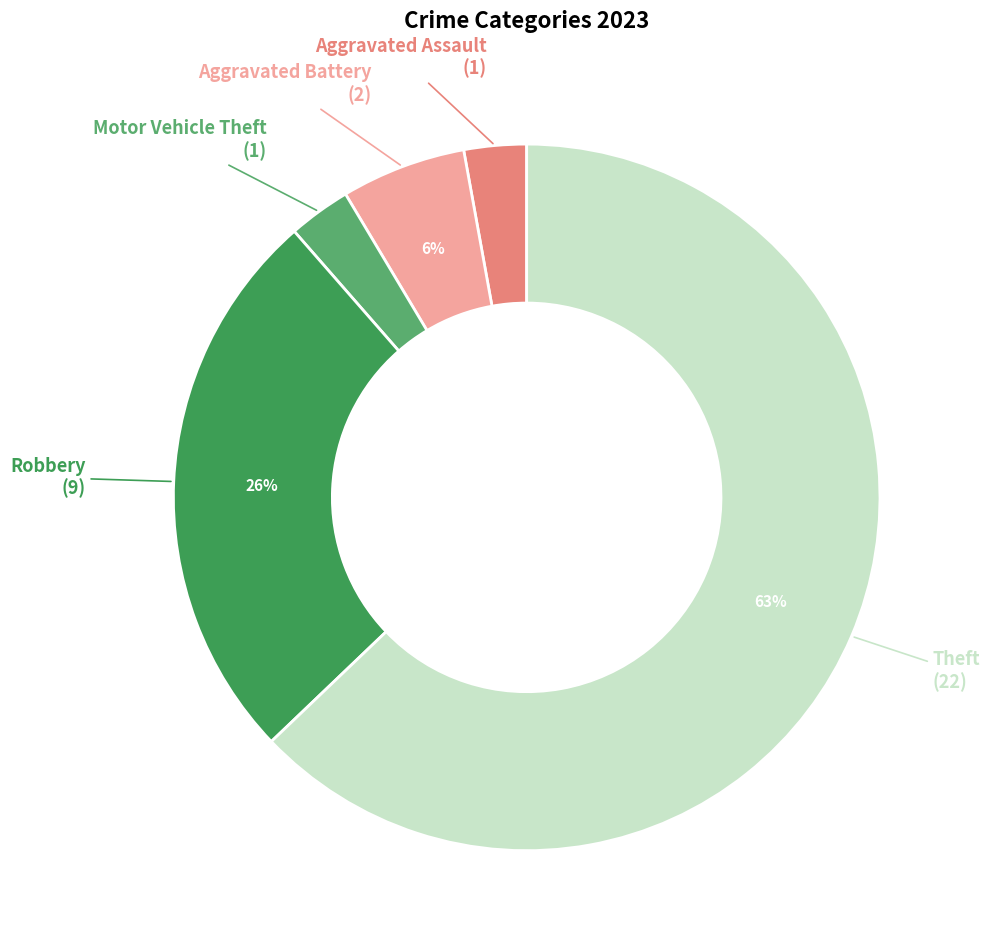

To the nearest percent, what is the combined percentage of Motor Vehicle Theft and Aggravated Battery?

9%